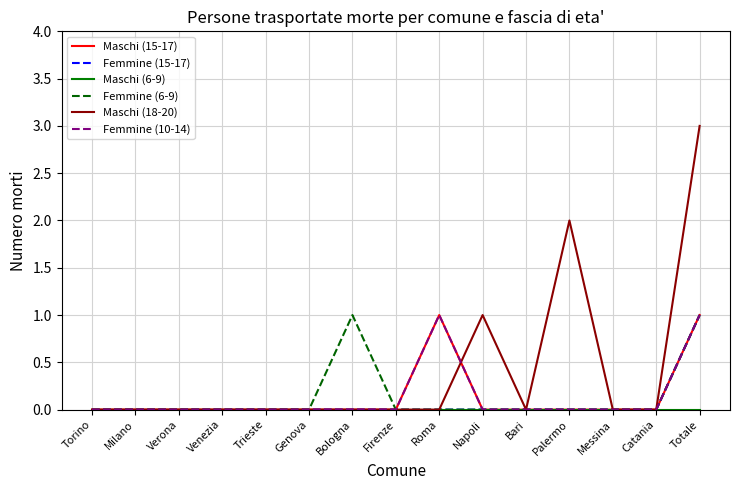

Does the chart display data point markers on the line(s)?

No